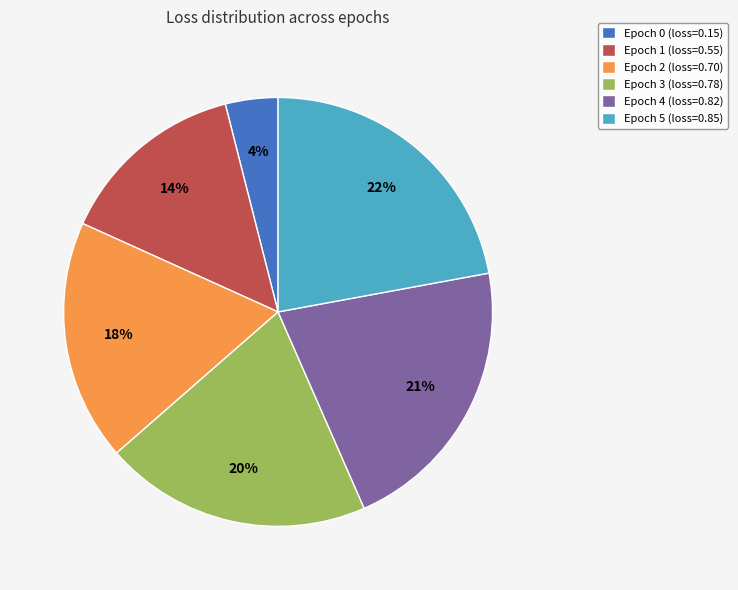

How many segments does this pie chart have?

6